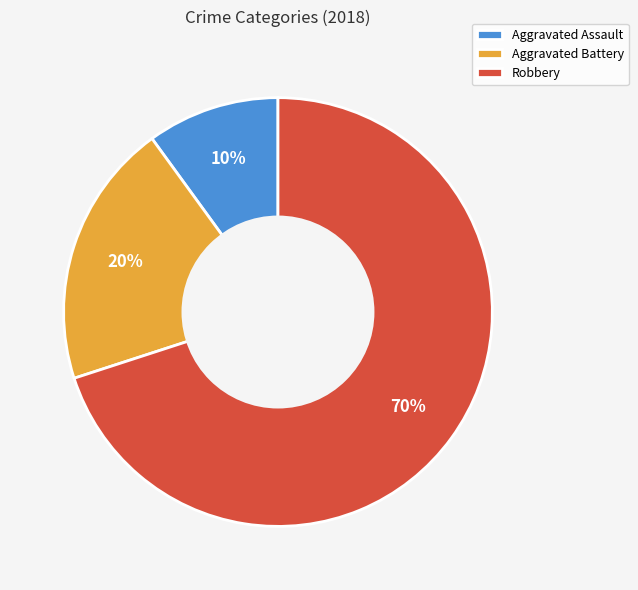

Which has a higher value, Aggravated Battery or Aggravated Assault?

Aggravated Battery